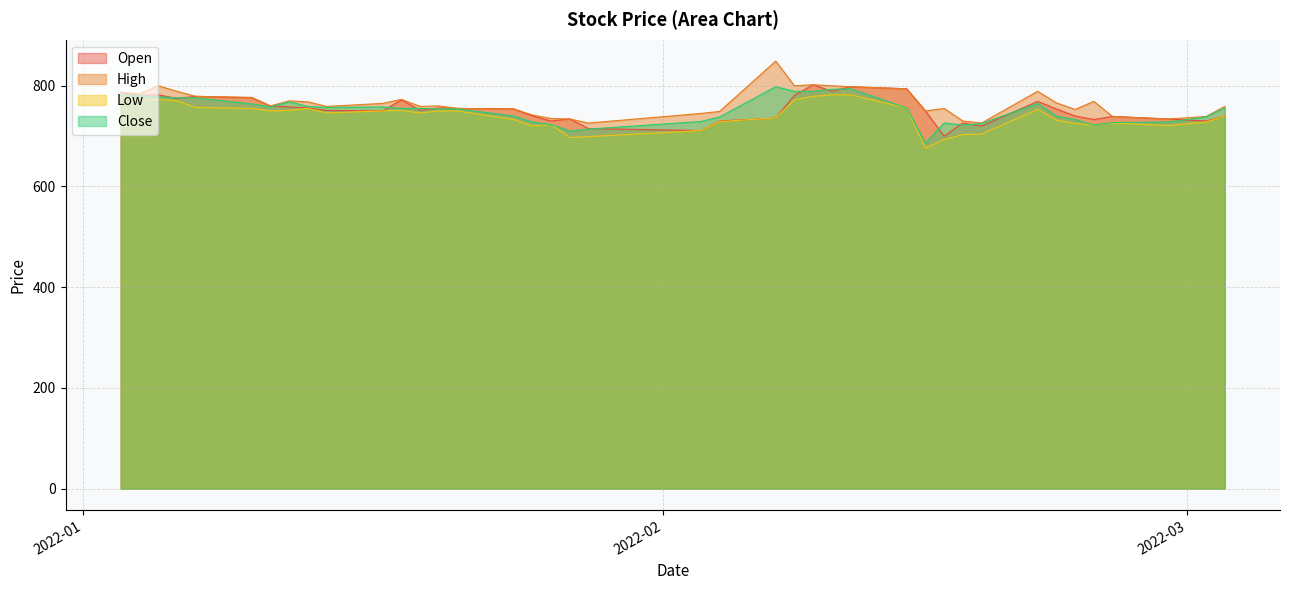

What is the value of the High point at the 21st from the left?

745